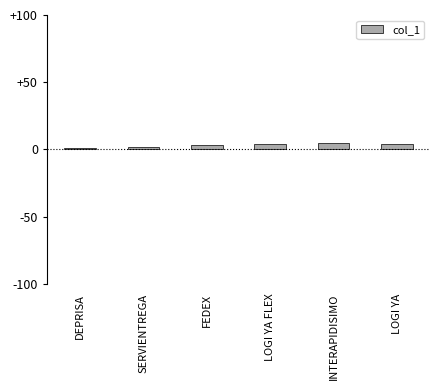

What is the difference between the maximum and minimum values?

4